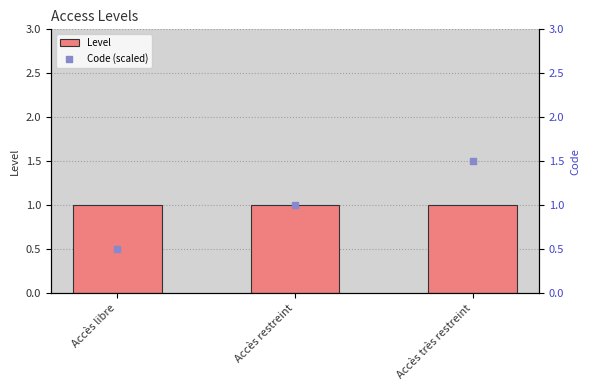

Which series has the largest total across all categories?

Level